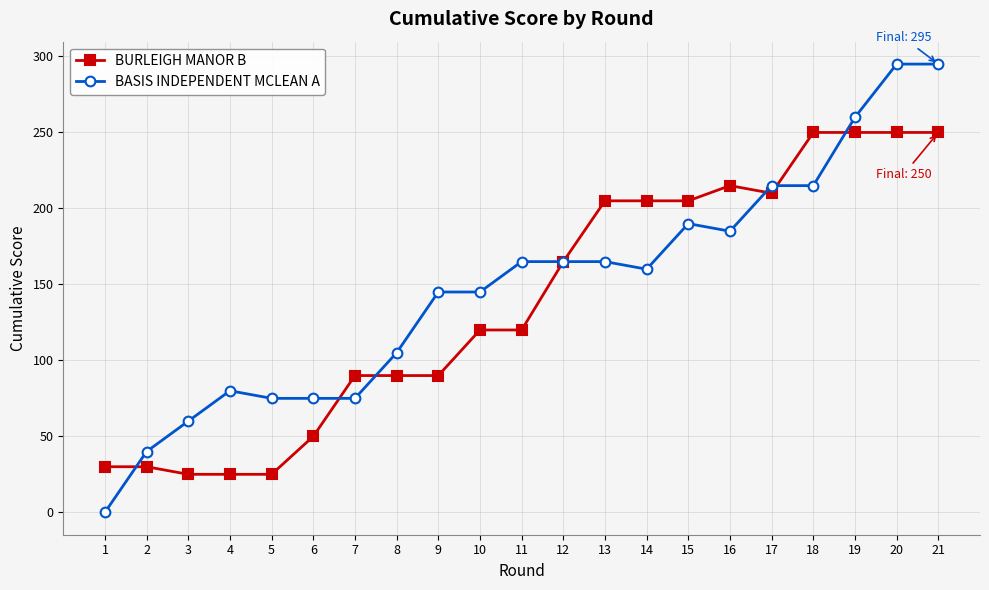

How many categories are shown in the chart?

21